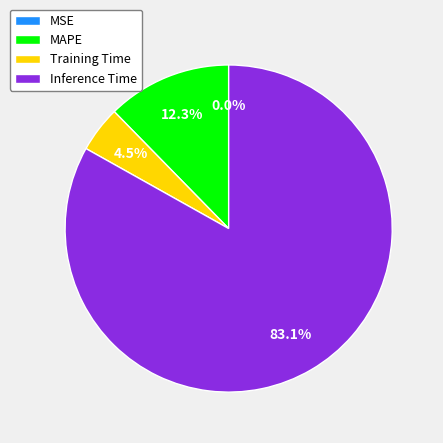

Is there any slice that represents more than half of the pie?

Yes